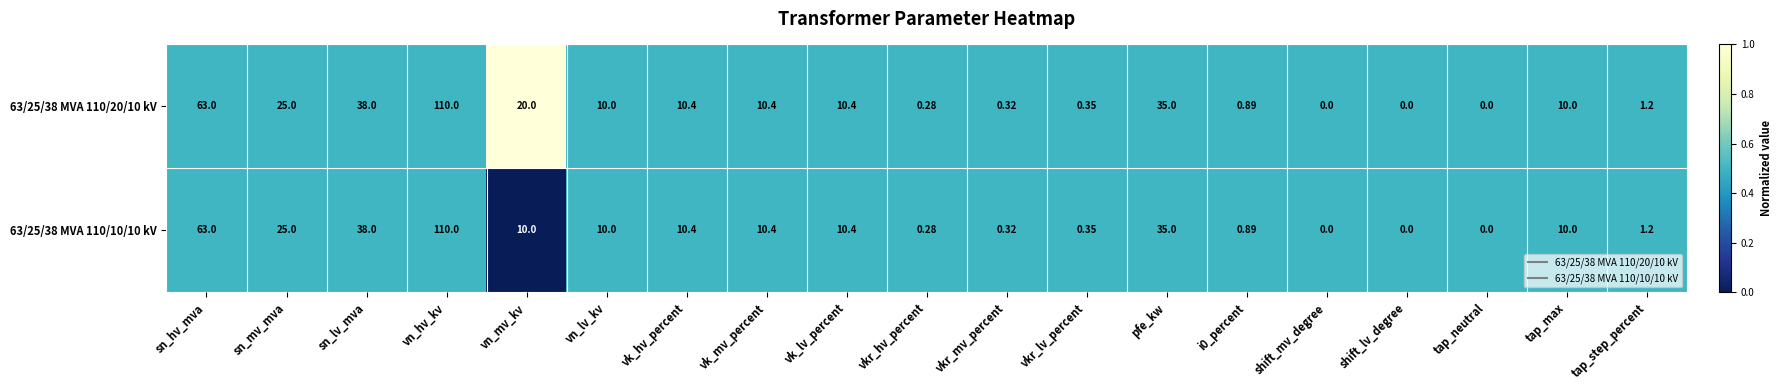

What is the total value across all series at i0_percent?

1.8